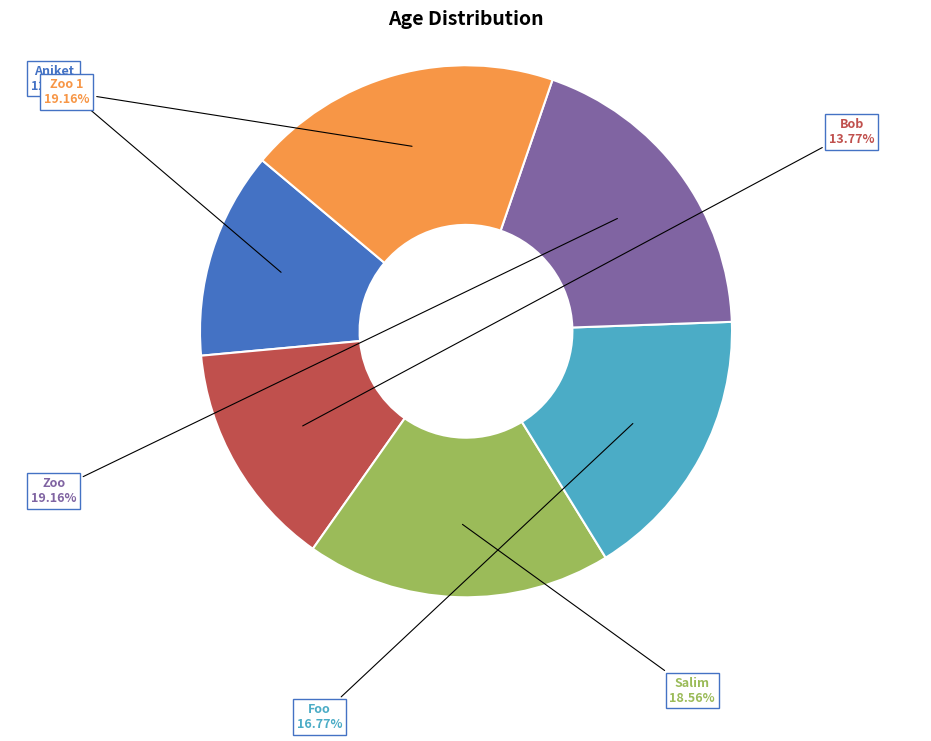

To the nearest percent, what is the average slice percentage?

17%